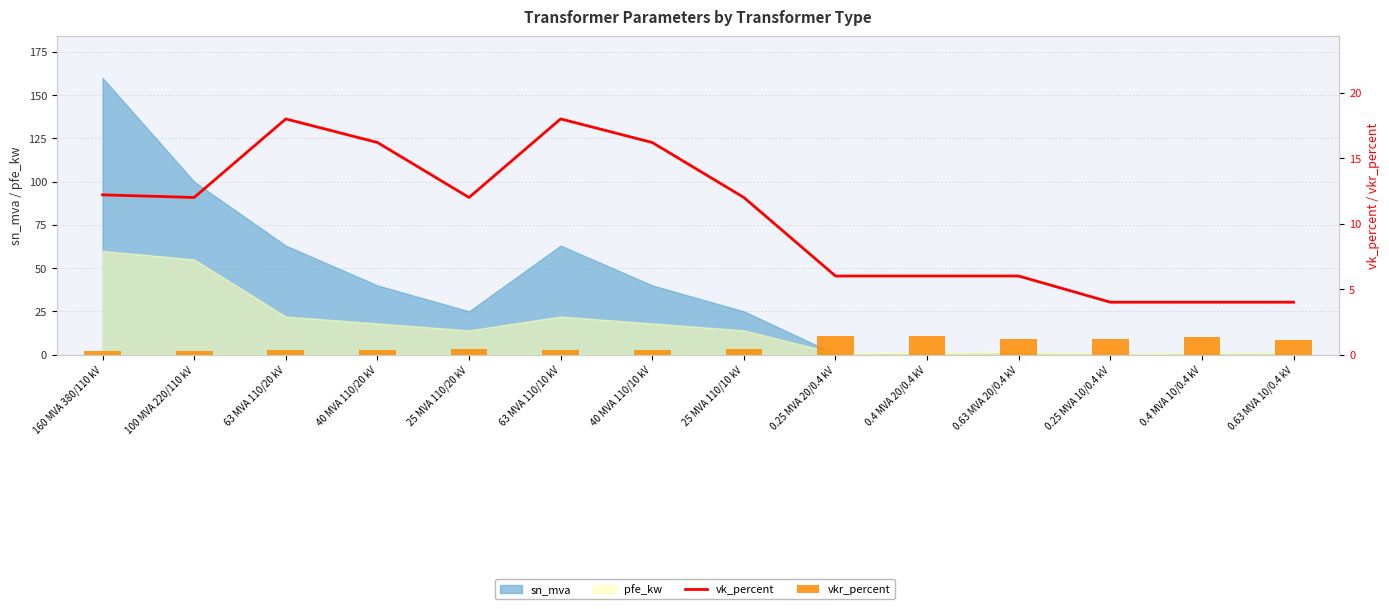

The value of vk_percent at 0.25 MVA 20/0.4 kV is 3.4. True or false?

False